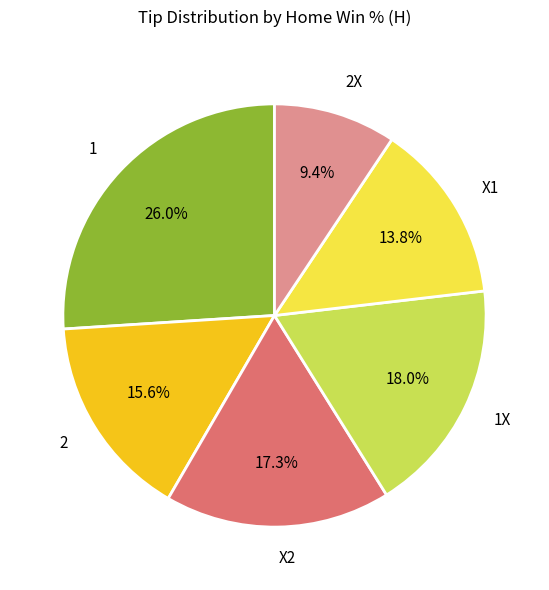

Which has a higher value, 2 or 1X?

1X